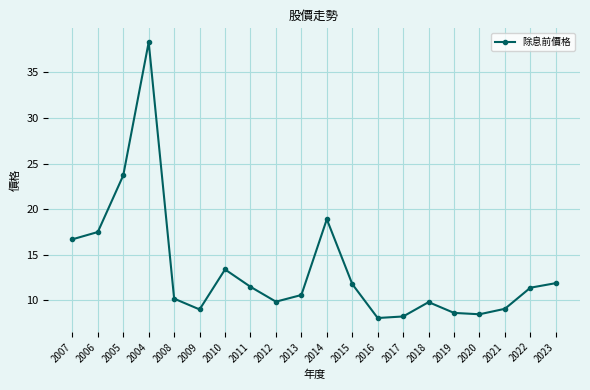

Is it true that the value at 2008 is 10.2?

True